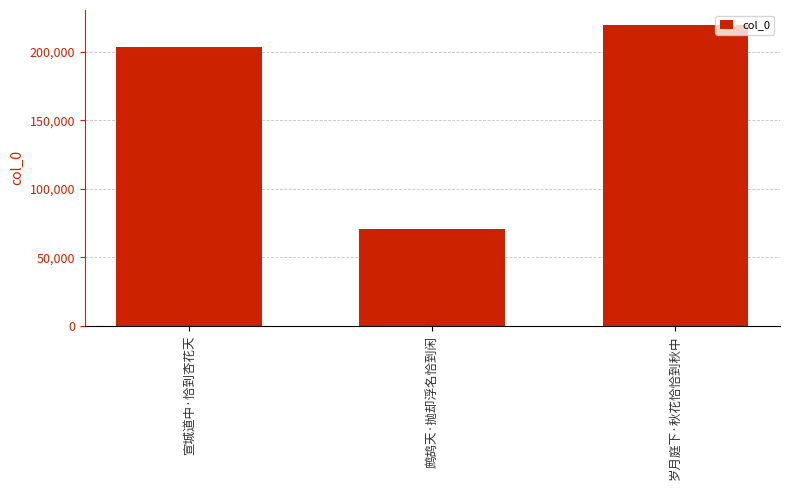

Reading left to right, transcribe all the data shown in this chart.

宣城道中·恰到杏花天=203632	鹧鸪天·抛却浮名恰到闲=70270	岁月庭下·秋花恰恰到秋中=219460